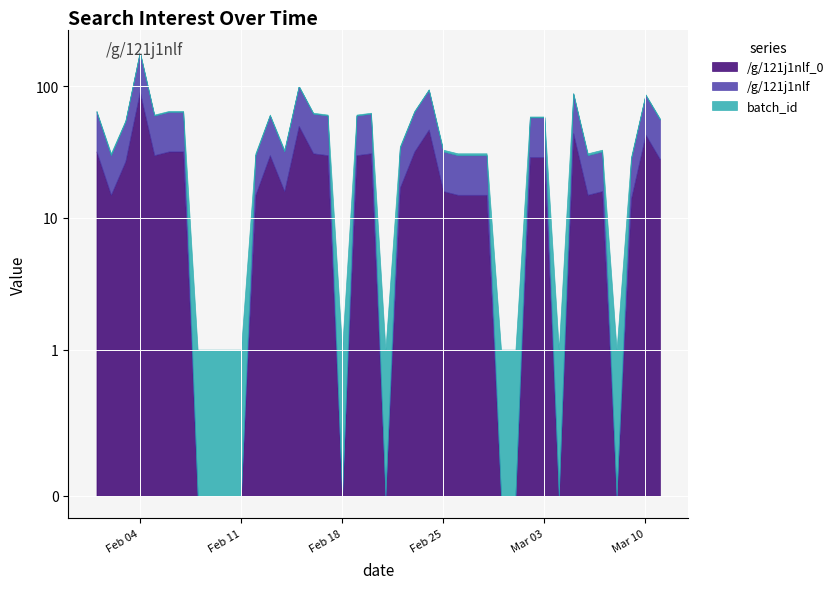

Which category has the highest value across all series?

2020-02-04